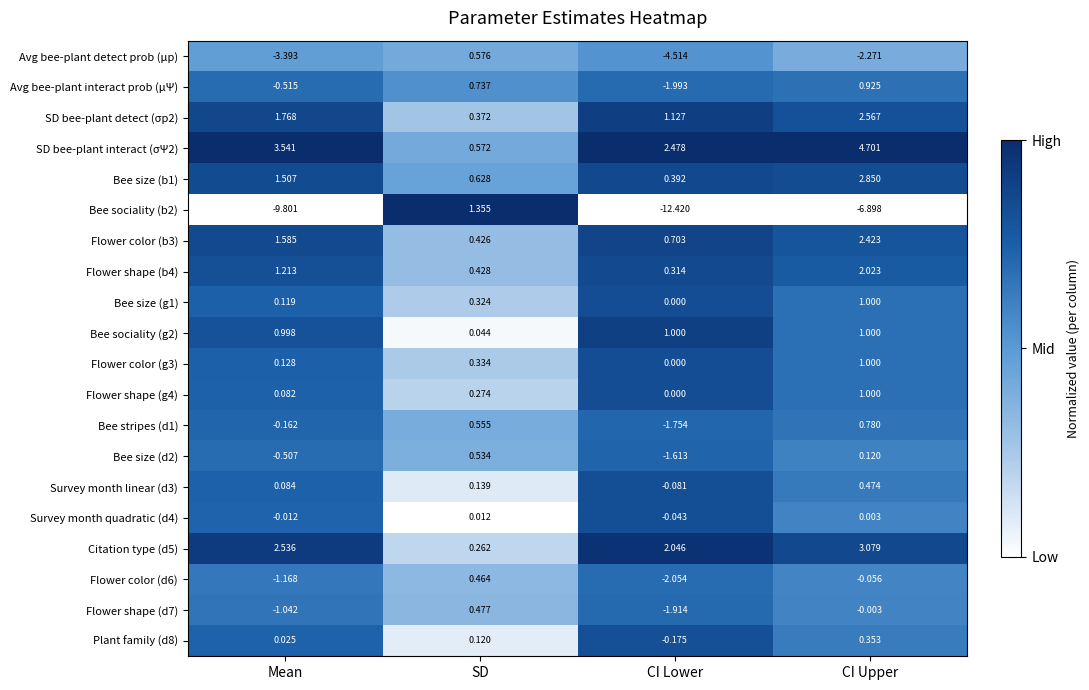

At which label does Flower shape (b4) reach its peak?

CI Upper